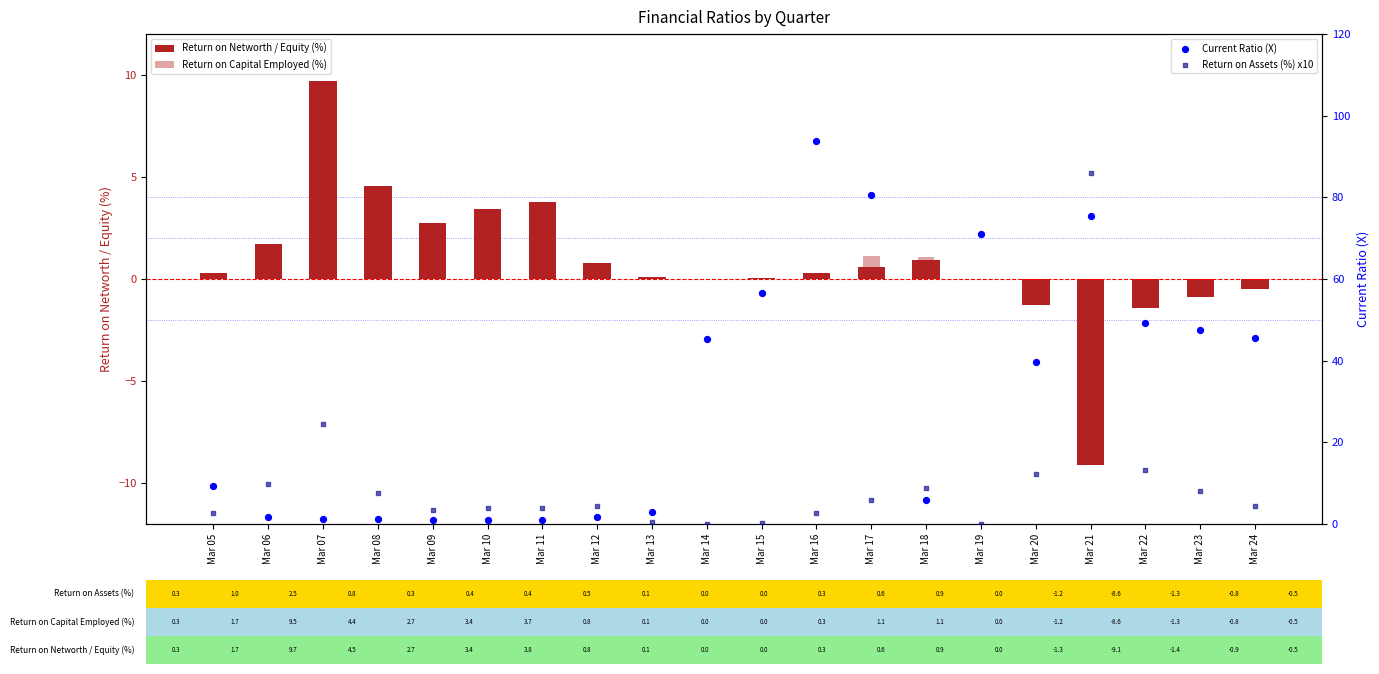

At which category is the sum across all series the highest?

Mar 21